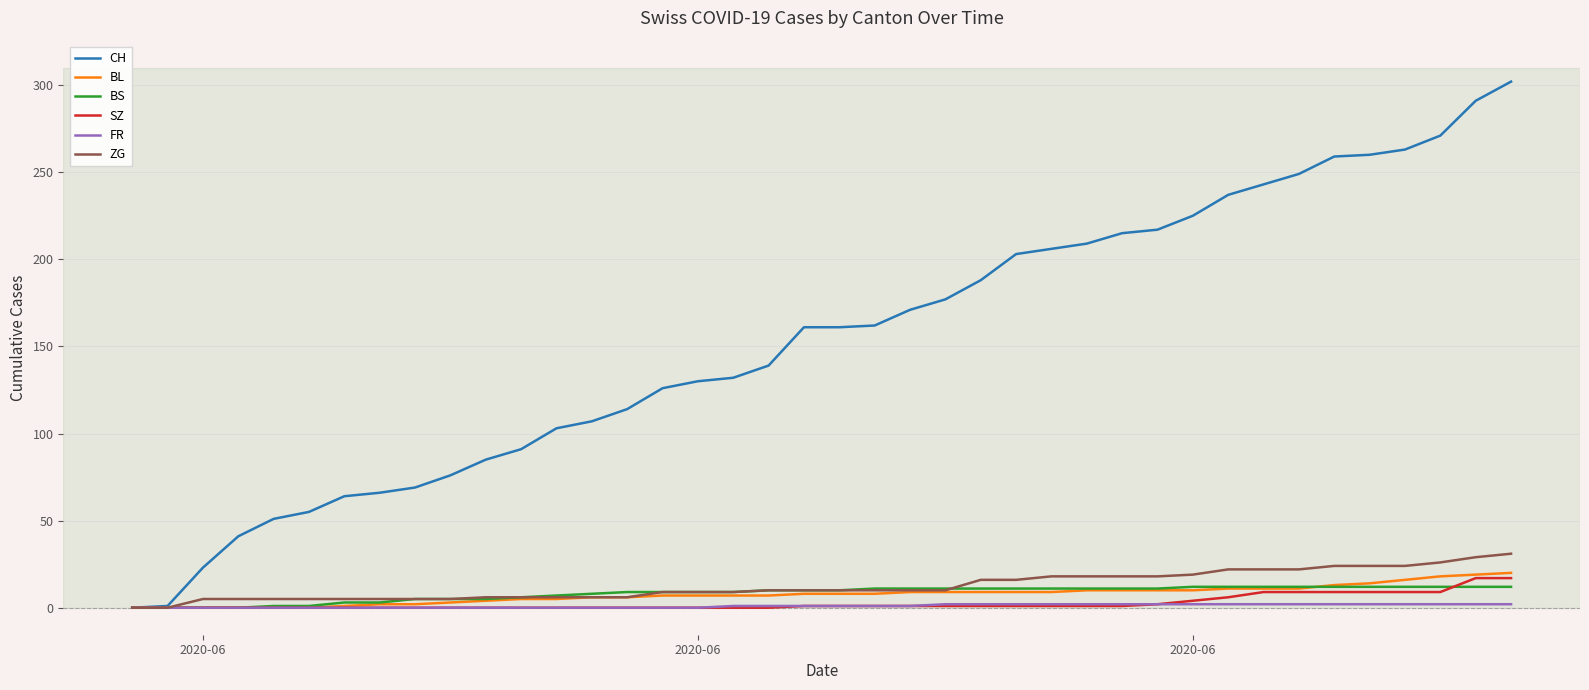

What is the sum of all ZG values?

504